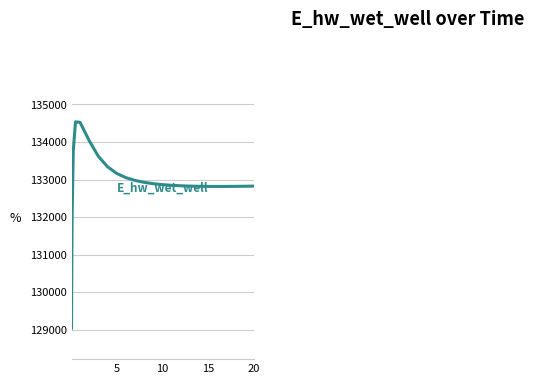

What is the smallest value displayed?

129036.6